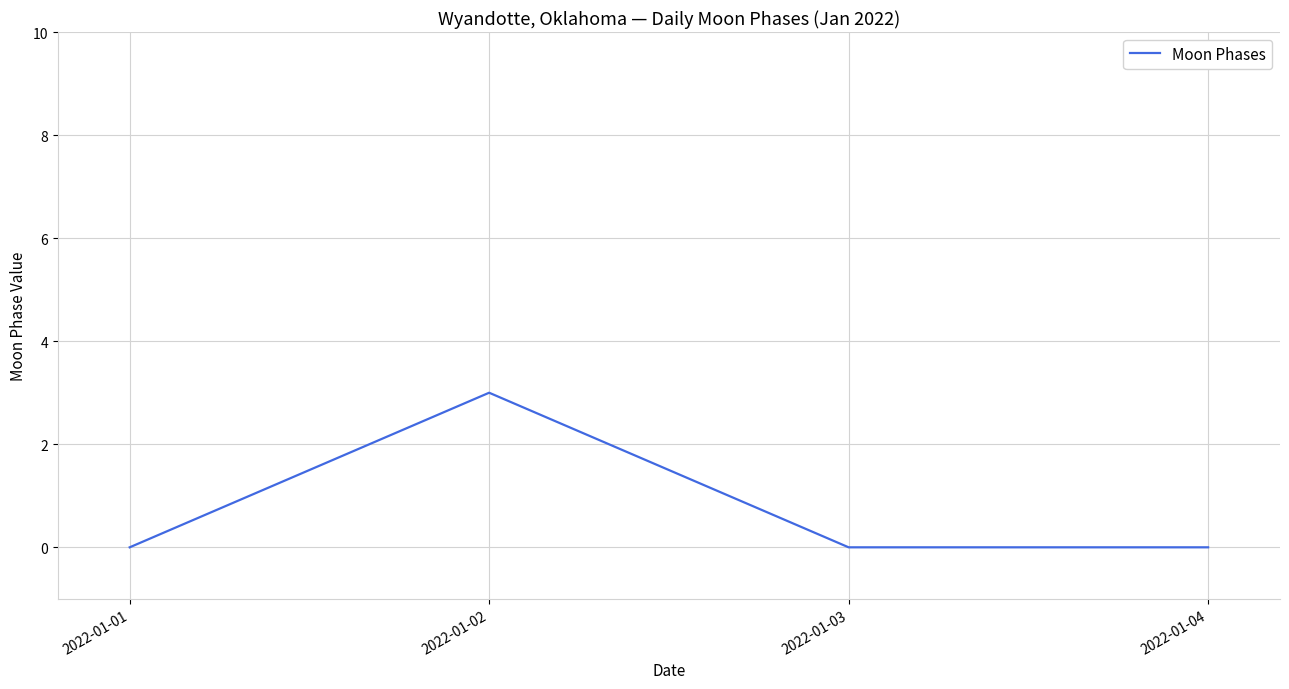

What is the greatest value displayed?

3